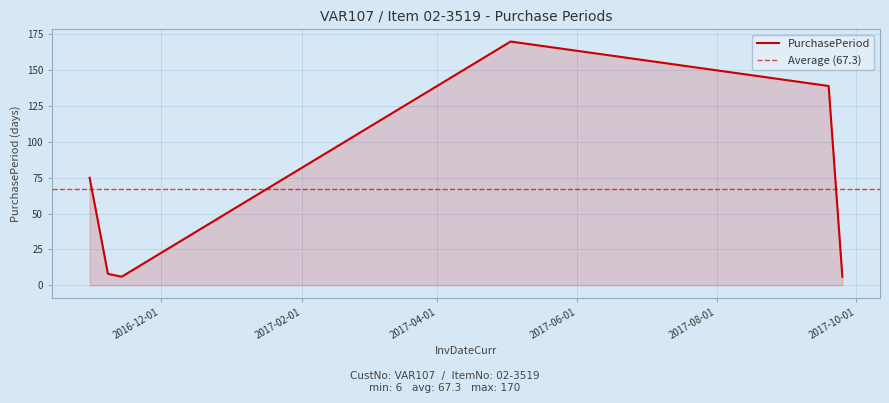

How many data points are less than 75?

3